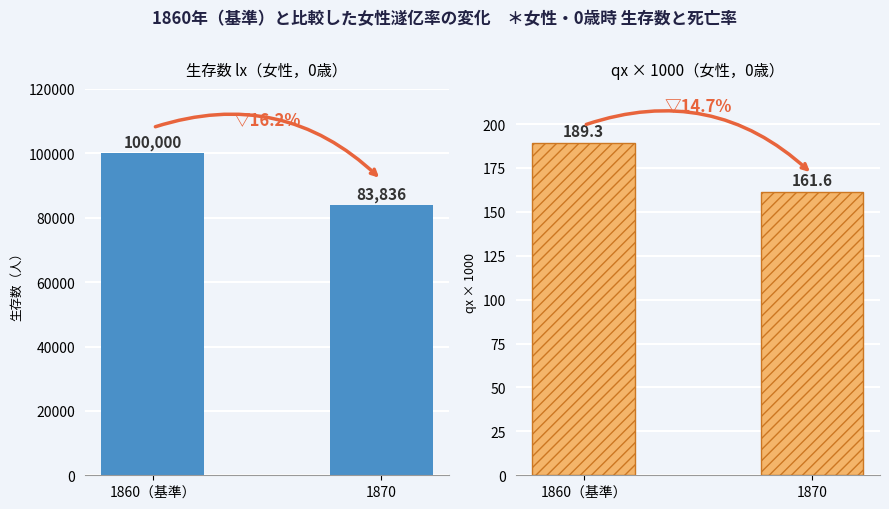

What position from the left is 1860（基準）?

1